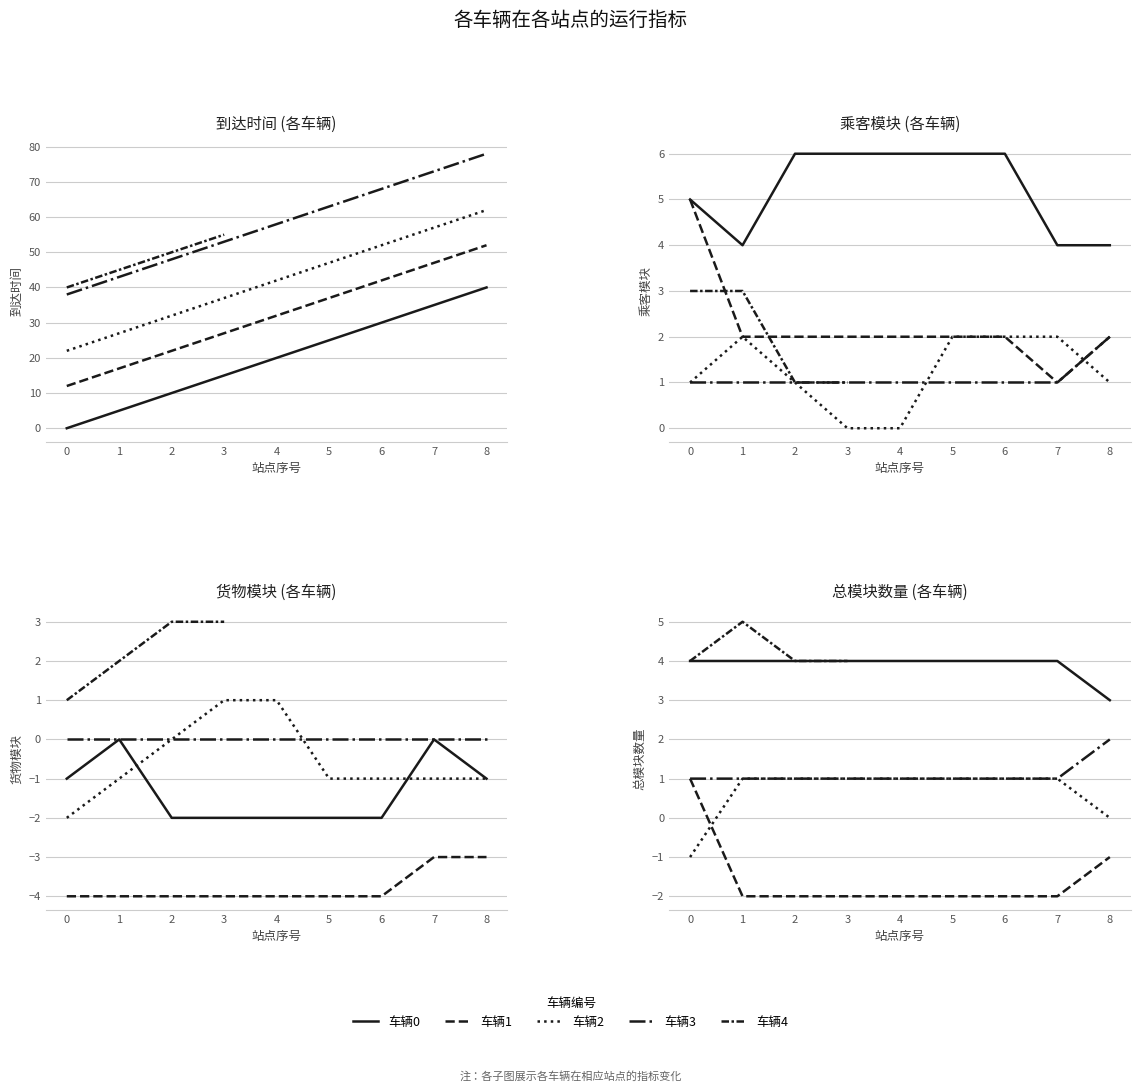

True or false: 总模块数量 and 货物模块 cross at least once.

False